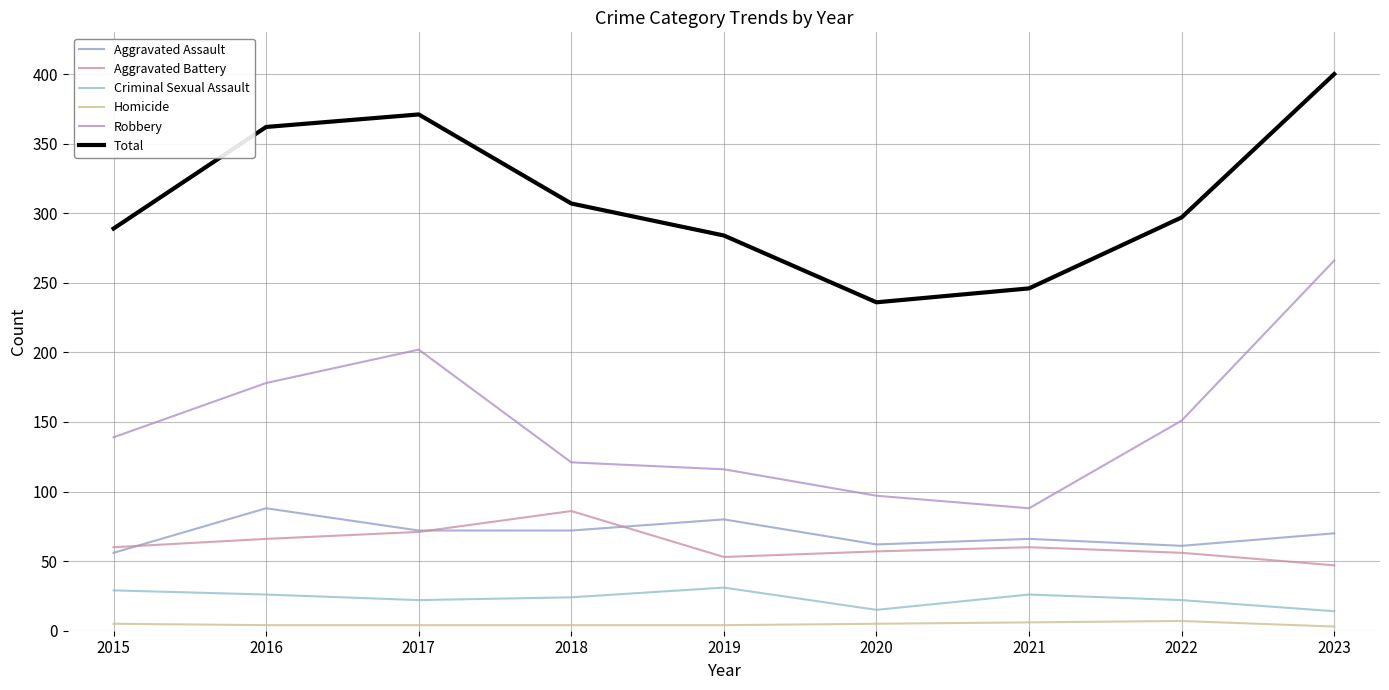

At which category is the sum across all series the highest?

2023